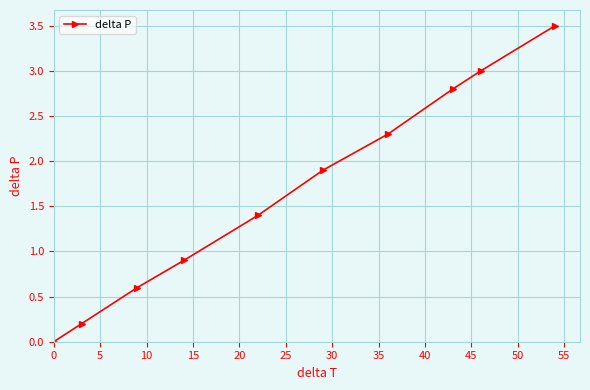

True or false: there are more than 1 points higher than both neighbors.

False